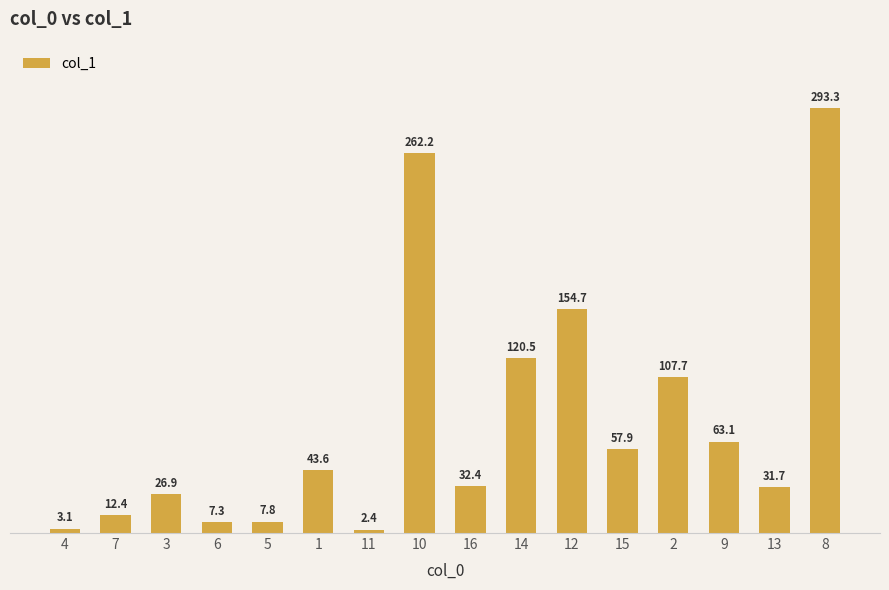

Rank the categories by value from highest to lowest.

8, 10, 12, 14, 2, 9, 15, 1, 16, 13, 3, 7, 5, 6, 4, 11